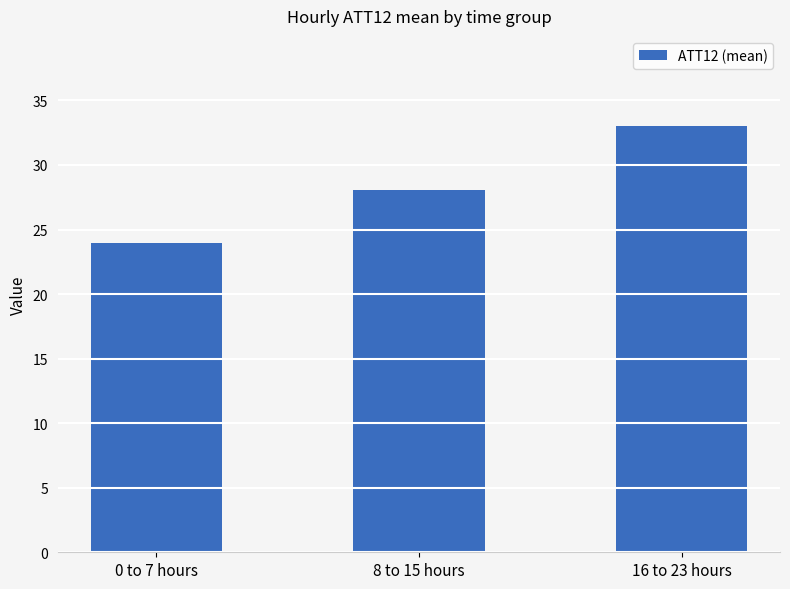

Which label corresponds to the largest value in the chart?

16 to 23 hours